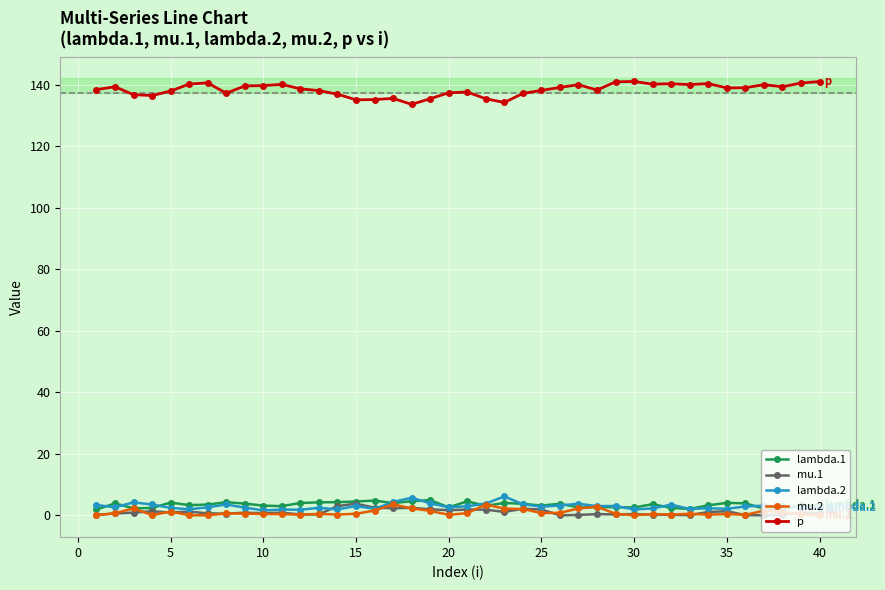

How many distinct data groups are displayed?

5